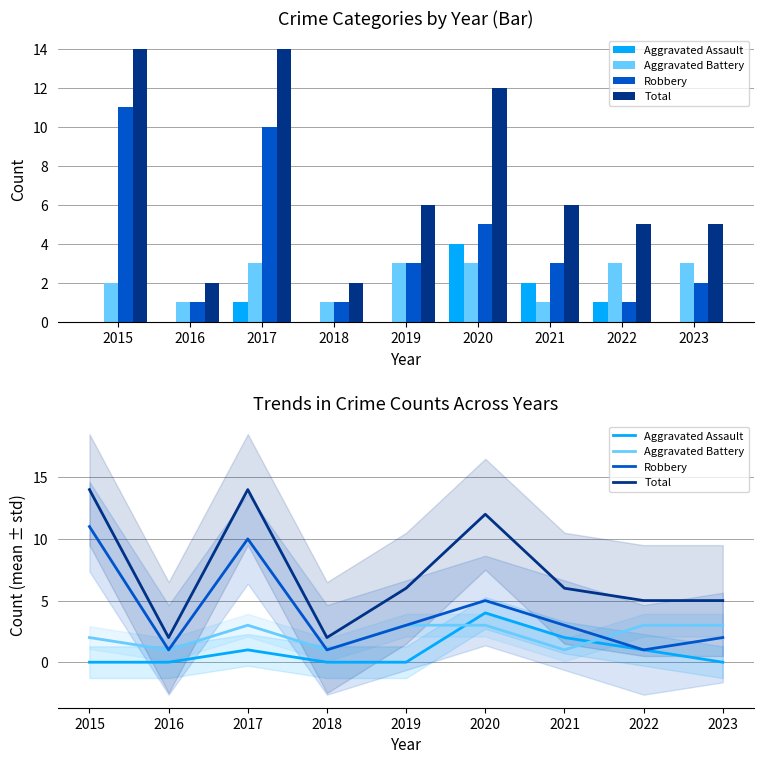

How many bars are there in each group?

4